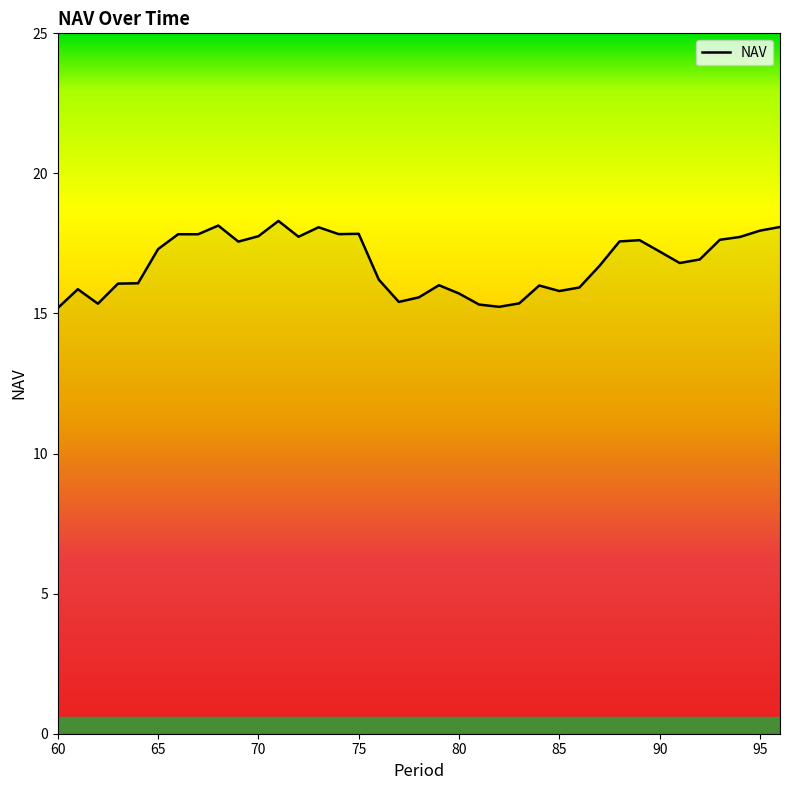

What is the maximum value shown in the chart?

18.3